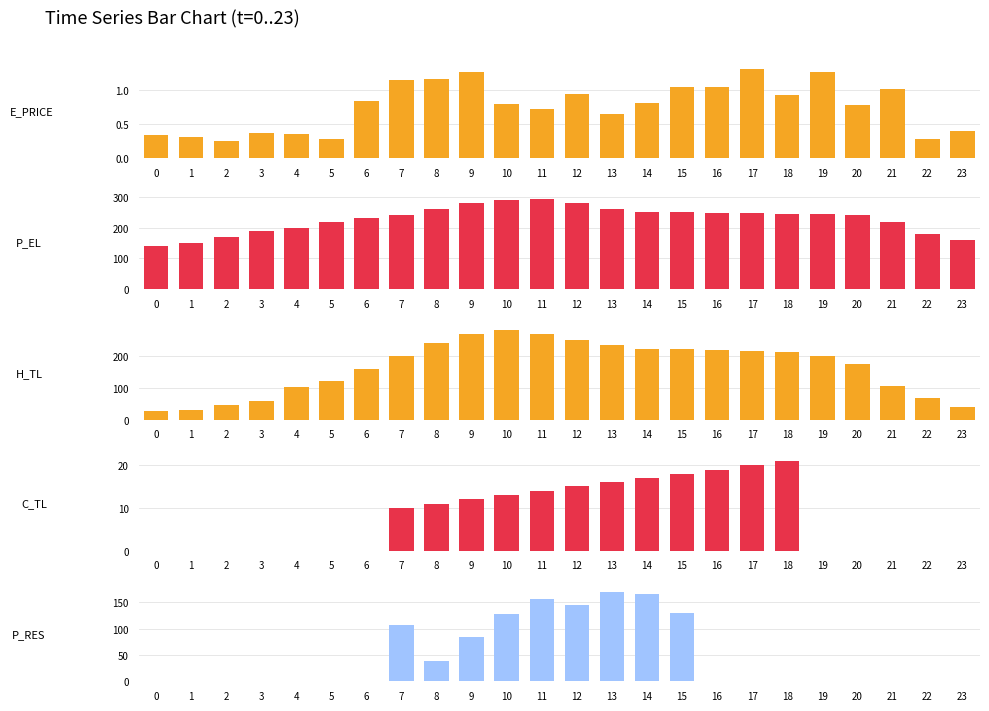

How many groups of bars are there?

24